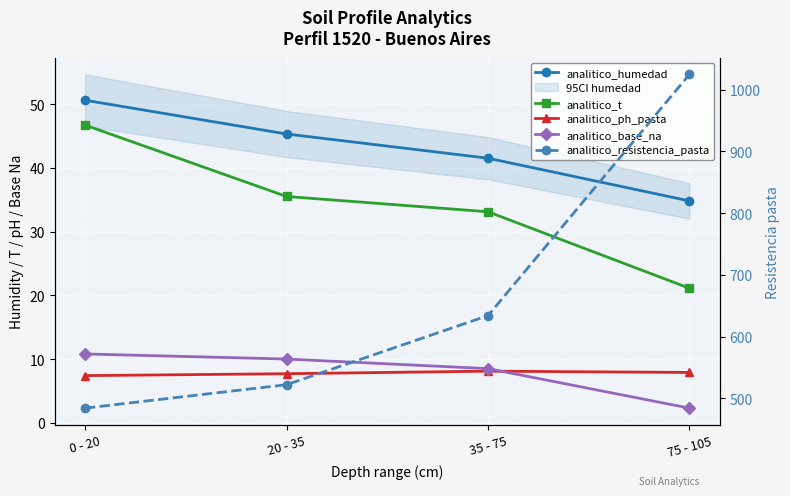

True or false: analitico_resistencia_pasta and analitico_ph_pasta intersect in this chart.

False